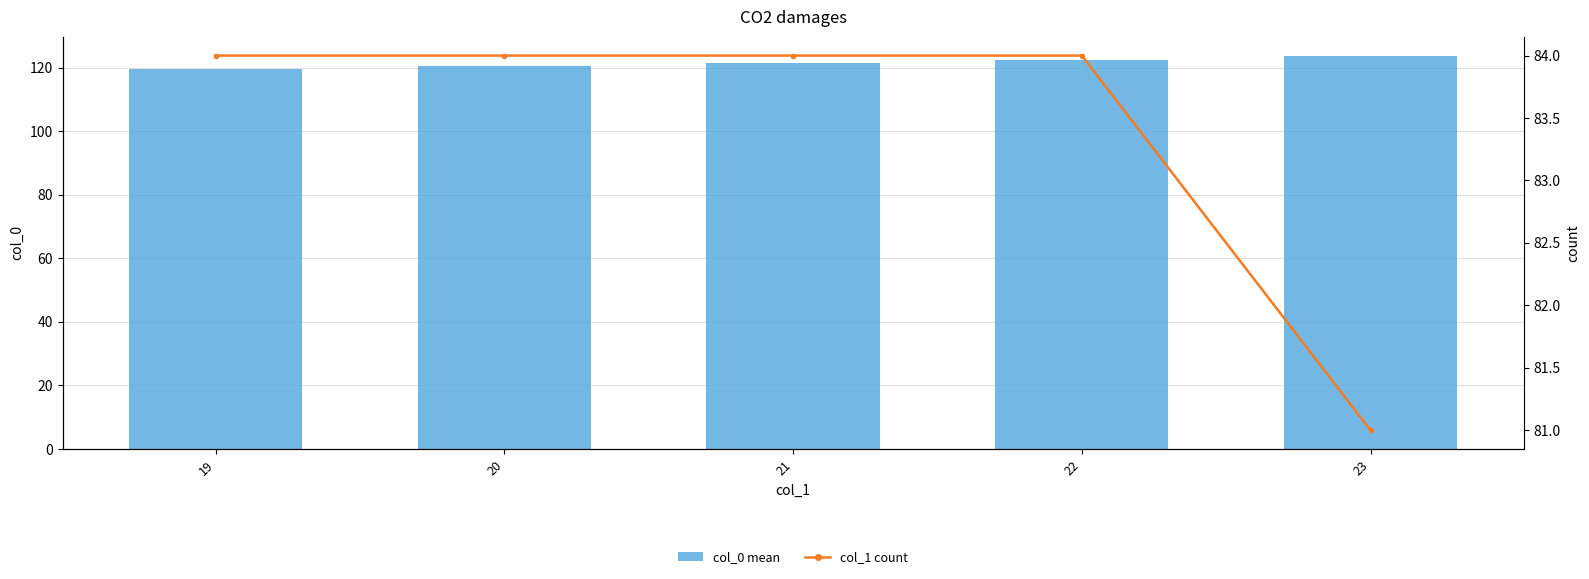

How many series are shown in this chart?

2